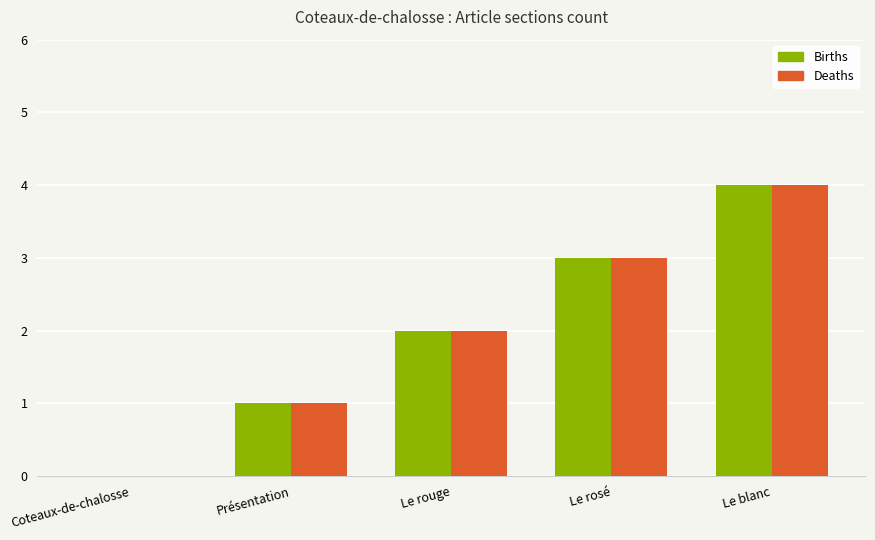

The Deaths series shows 3 at Le blanc. True or false?

False